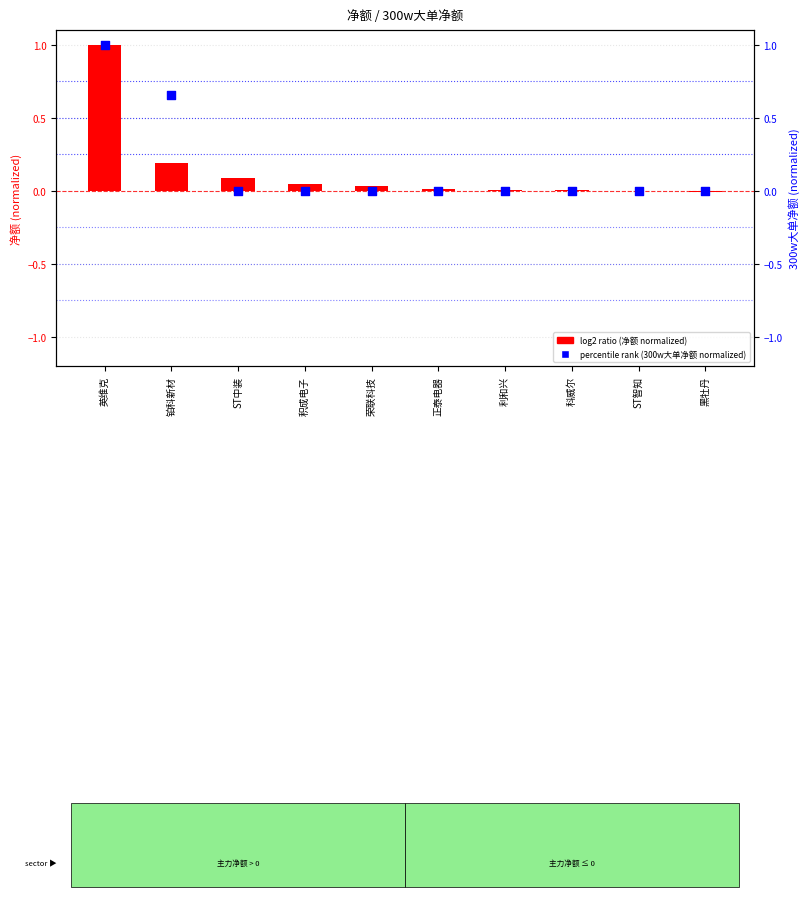

Which series has the widest spread of Y values?

log2 ratio